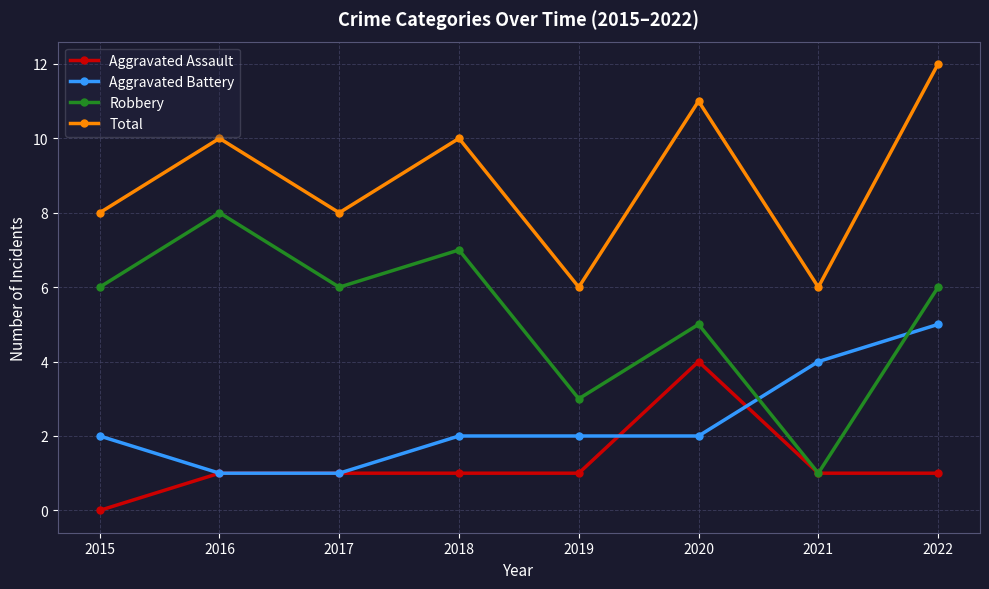

True or false: Robbery has more than 2 points higher than both neighbors.

True